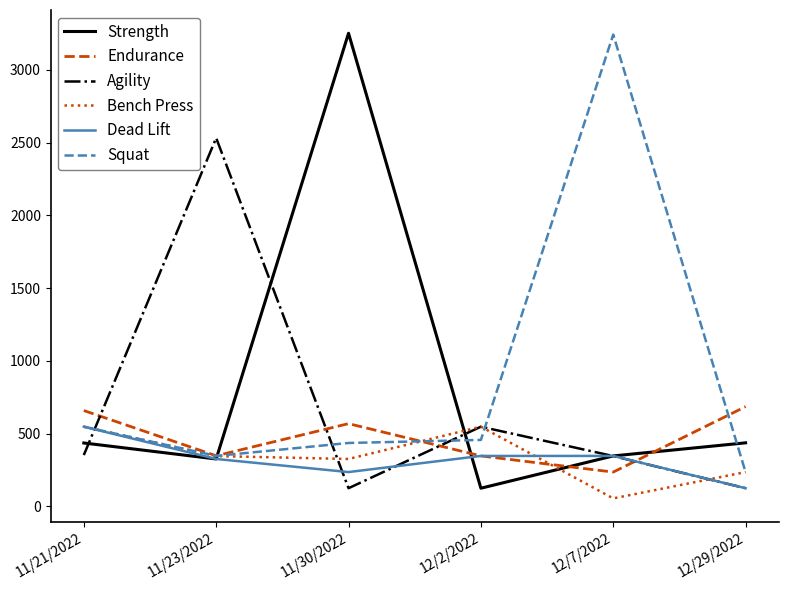

What is the minimum value shown in the chart?

54